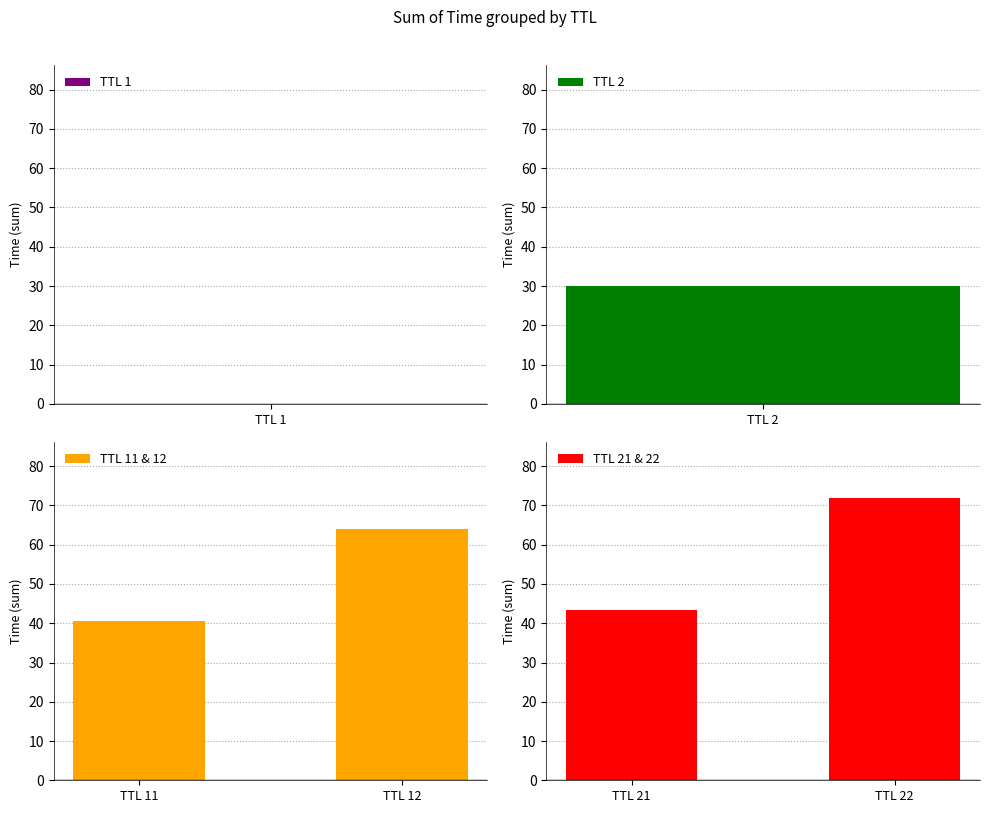

What is the minimum value for TTL 11 & 12?

40.6